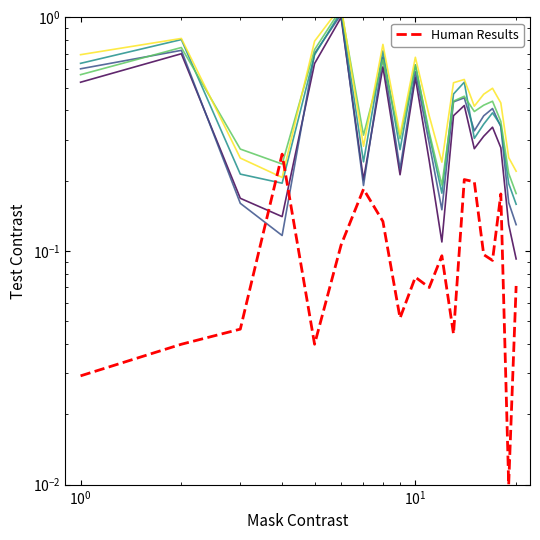

Does the chart display data point markers on the line(s)?

No